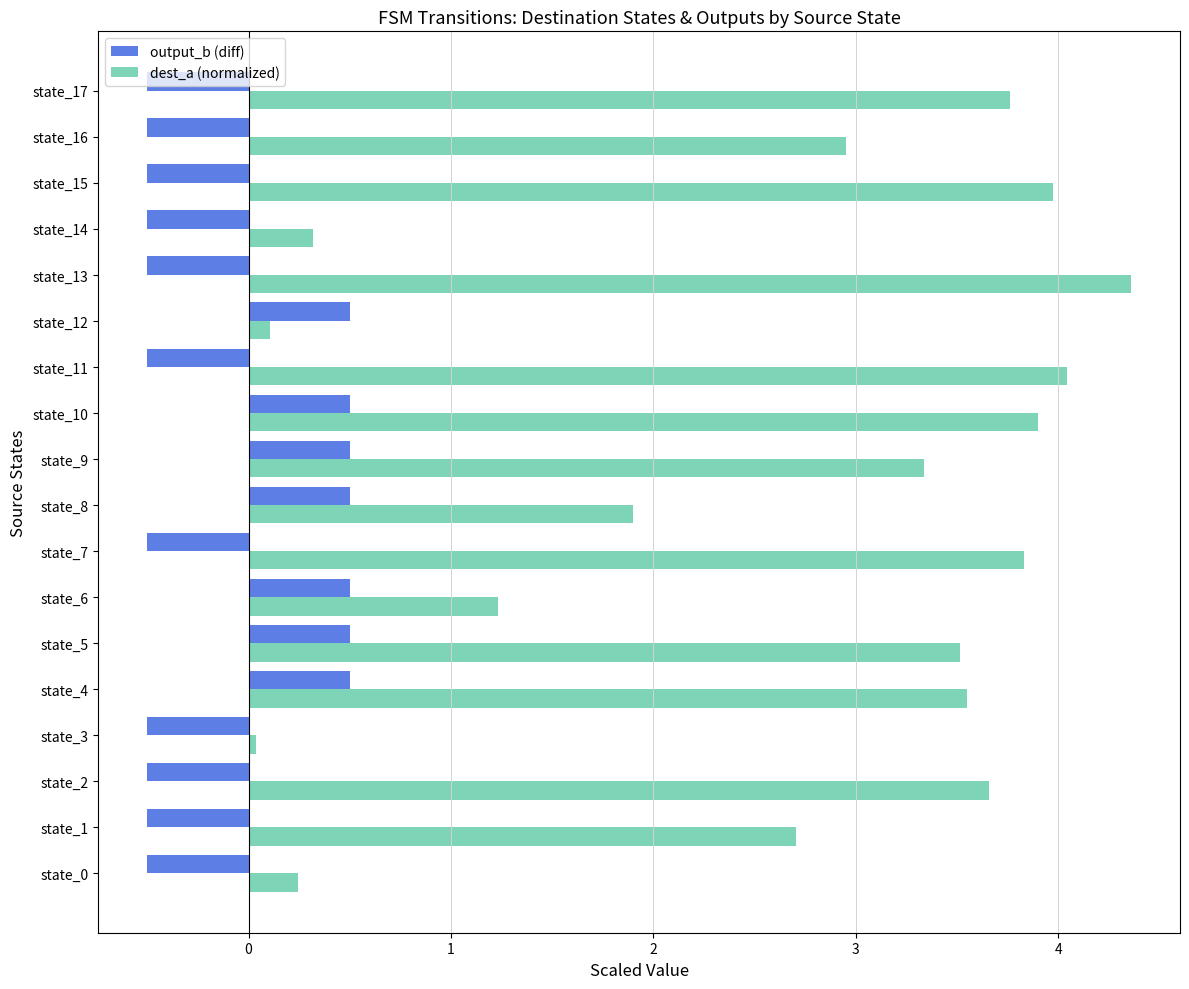

At which category is the sum across all series the highest?

state_10